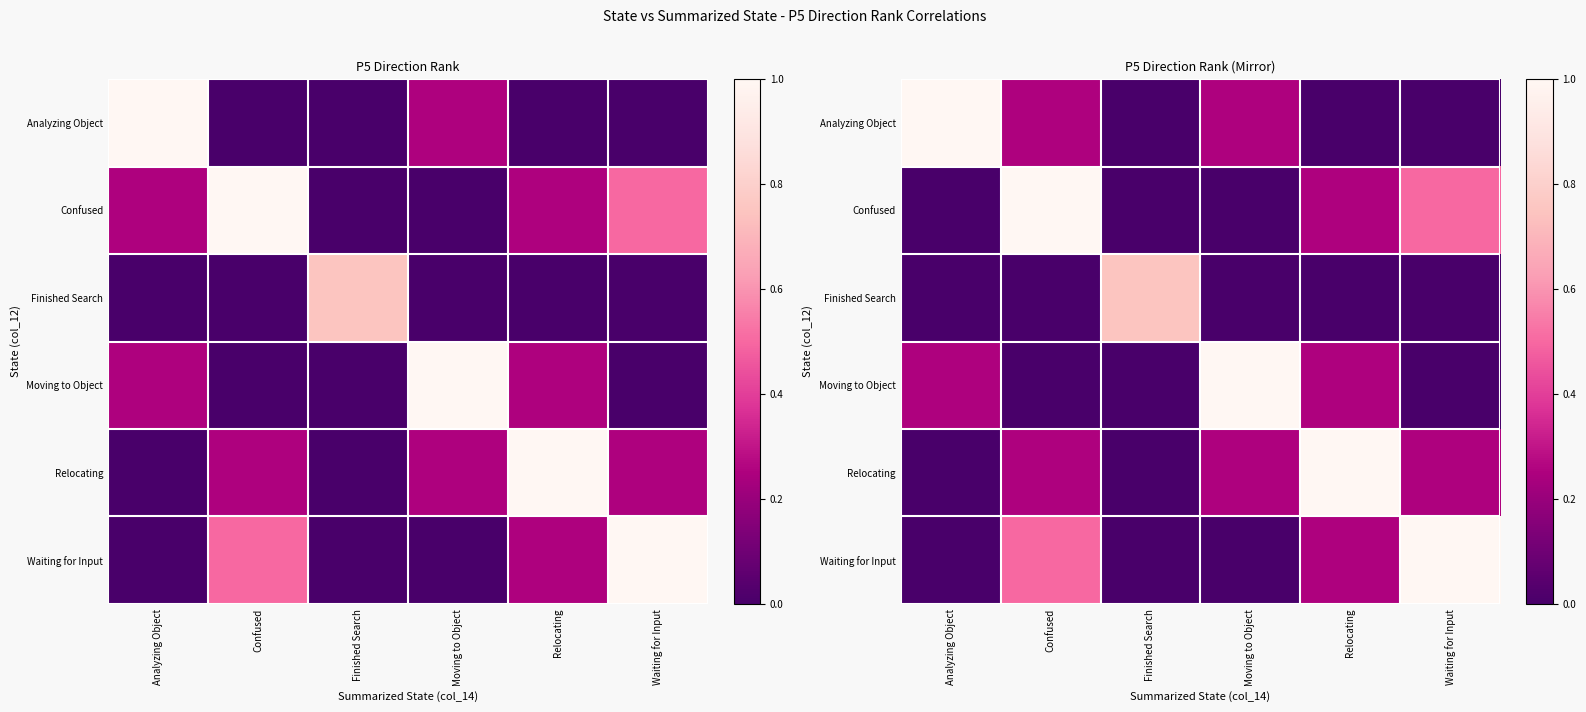

What is the difference between the maximum and minimum values in the Finished Search series?

0.8